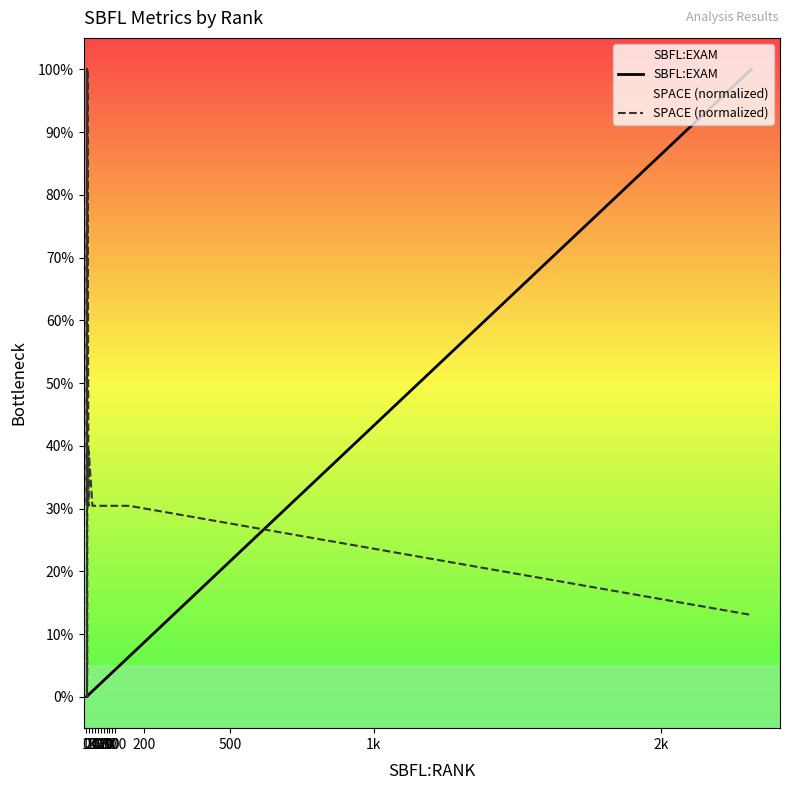

What is the difference between the second highest and second lowest values in the SBFL:EXAM series?

6.4